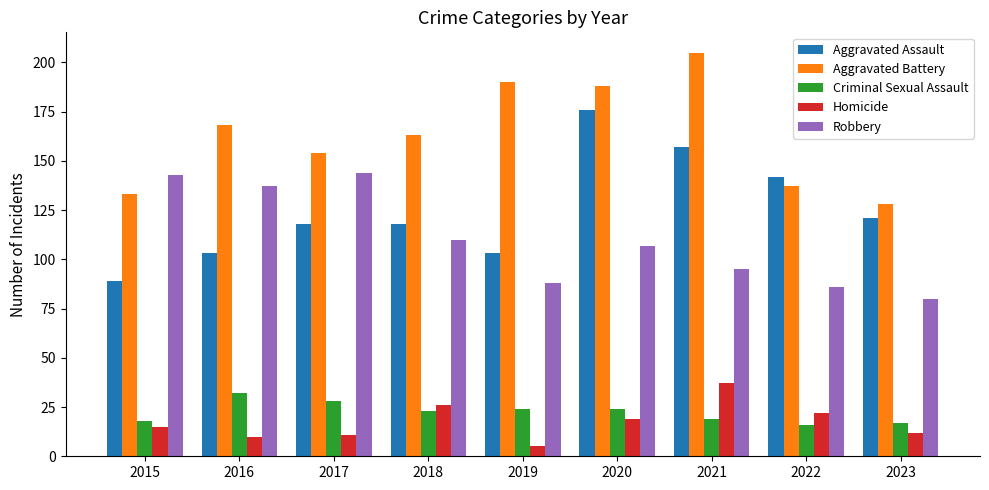

How many bars are there in total?

45